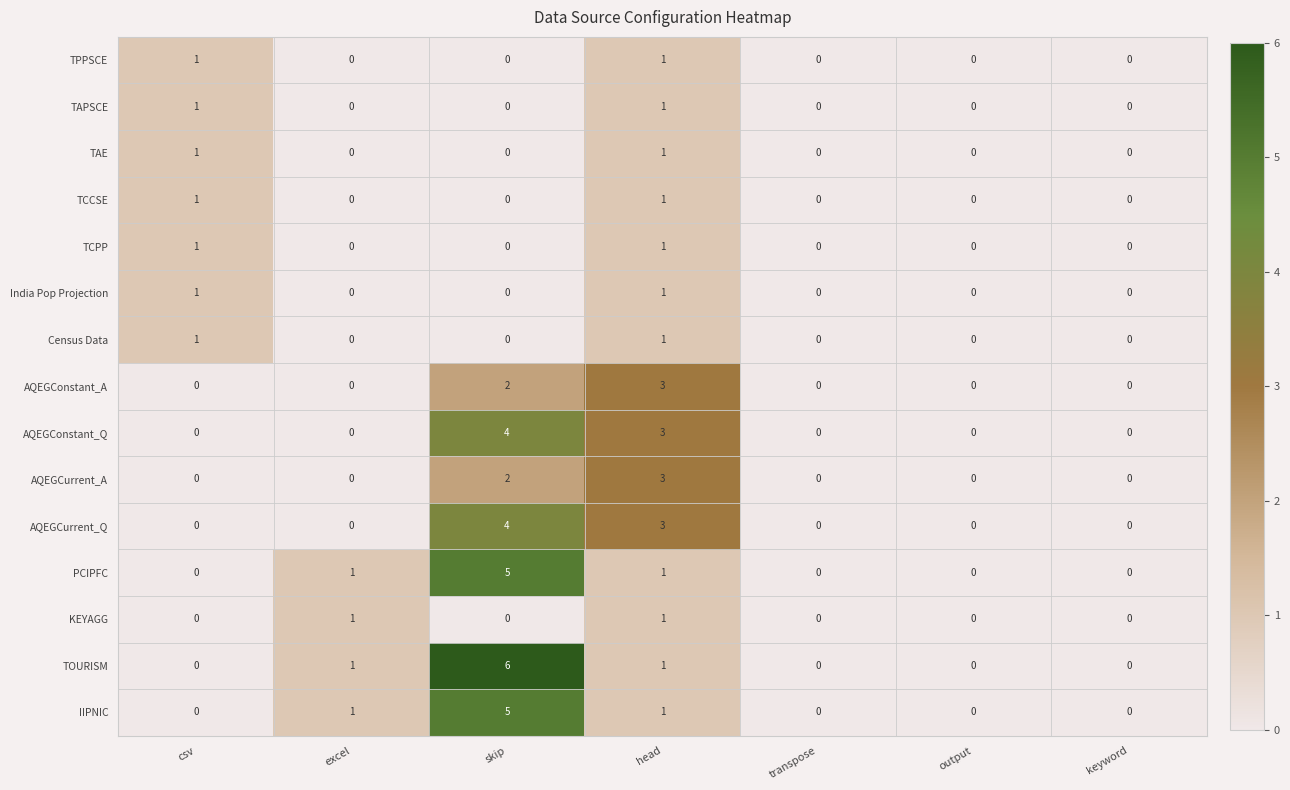

Count the AQEGCurrent_A values in the range 0 to 2.

6